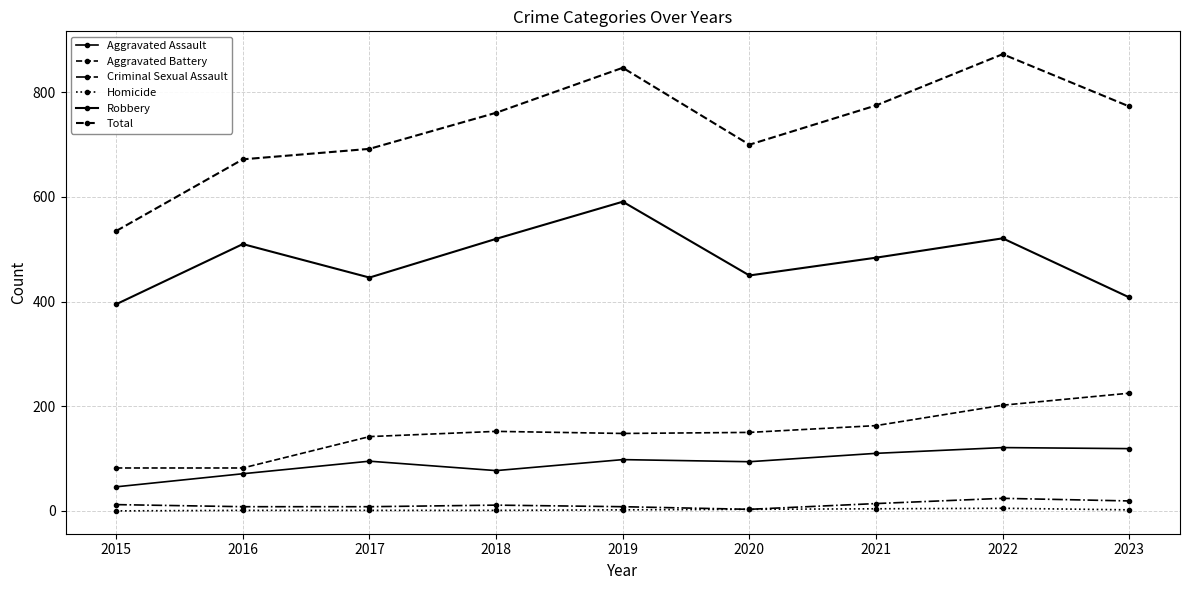

Rank the series by their maximum value, from highest to lowest.

Total, Robbery, Aggravated Battery, Aggravated Assault, Criminal Sexual Assault, Homicide